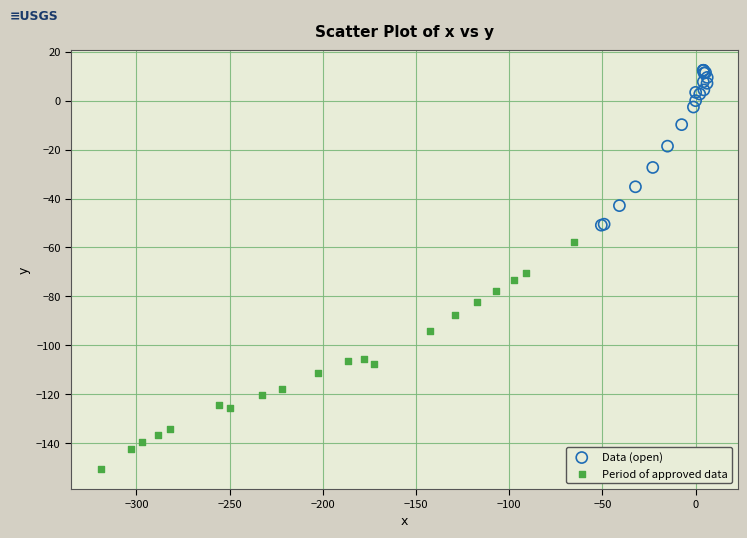

Which series reaches the minimum Y coordinate?

Period of approved data